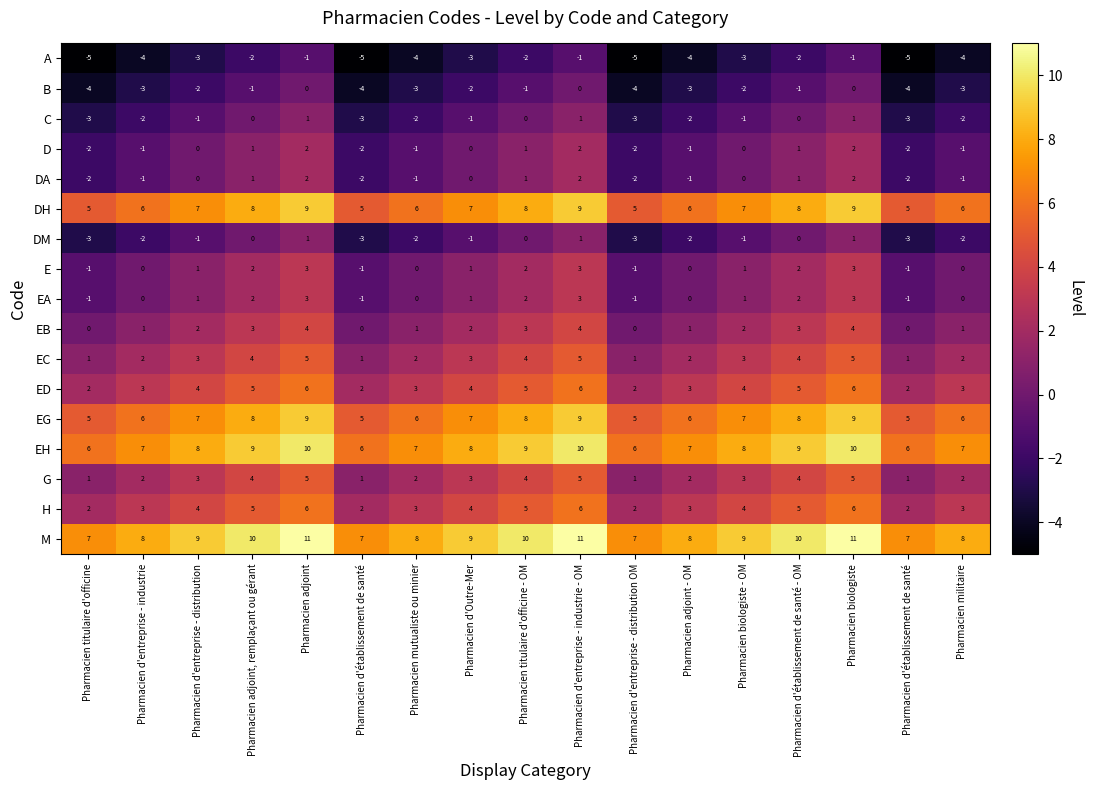

How many series are shown in this chart?

17